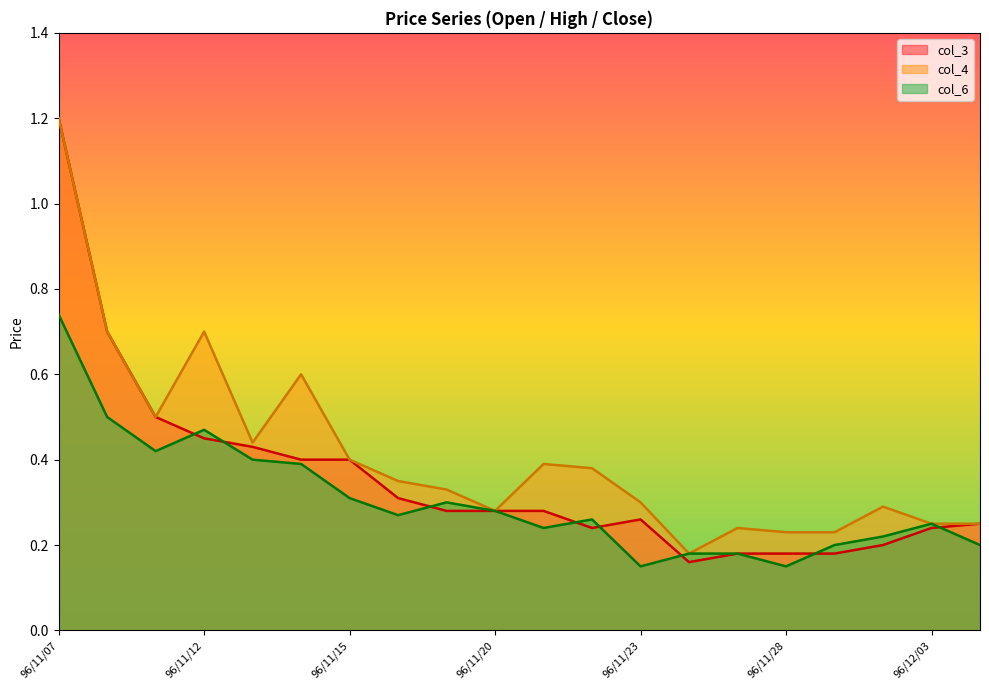

List the series in order of their overall mean, highest first.

col_4, col_3, col_6